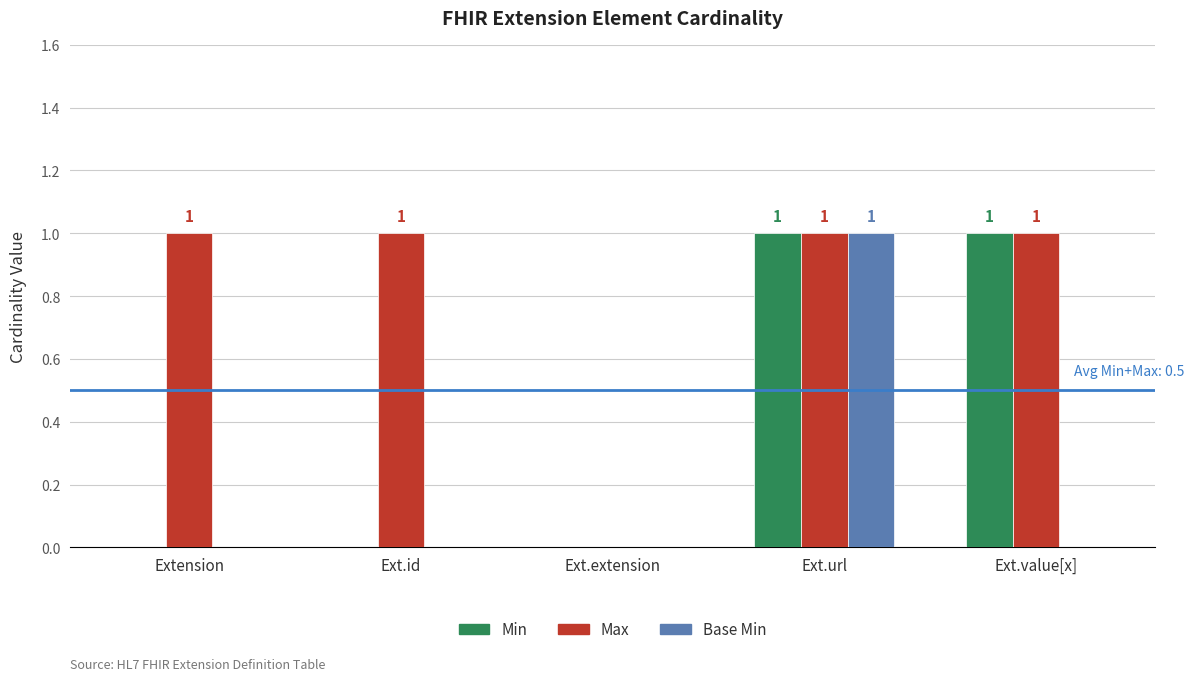

The Base Min series shows 0 at Ext.value[x]. True or false?

True